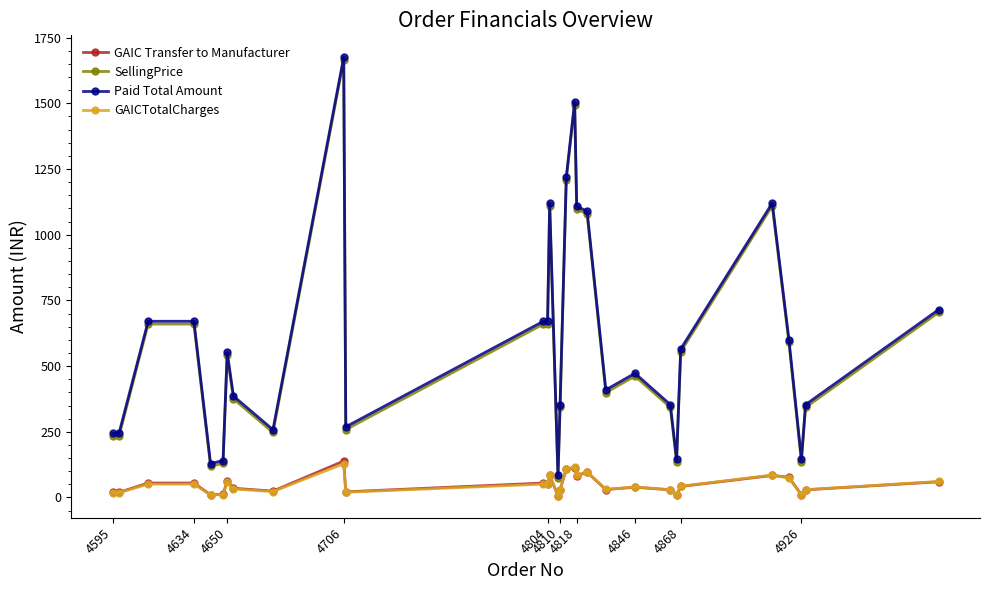

At how many categories does at least one series exceed 620?

12